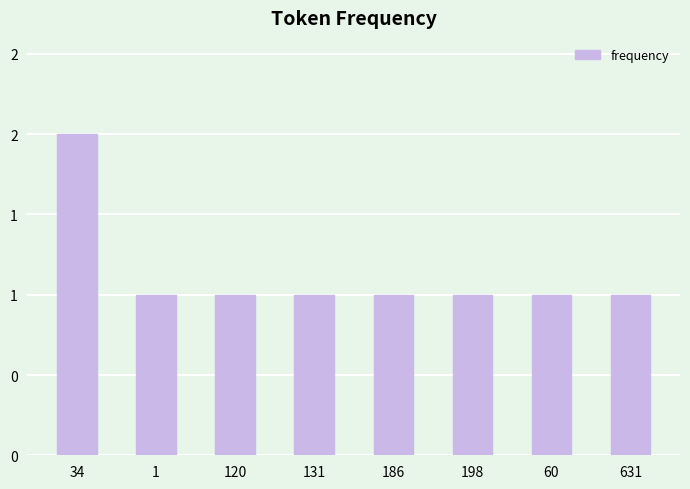

Does the chart contain any negative values?

No